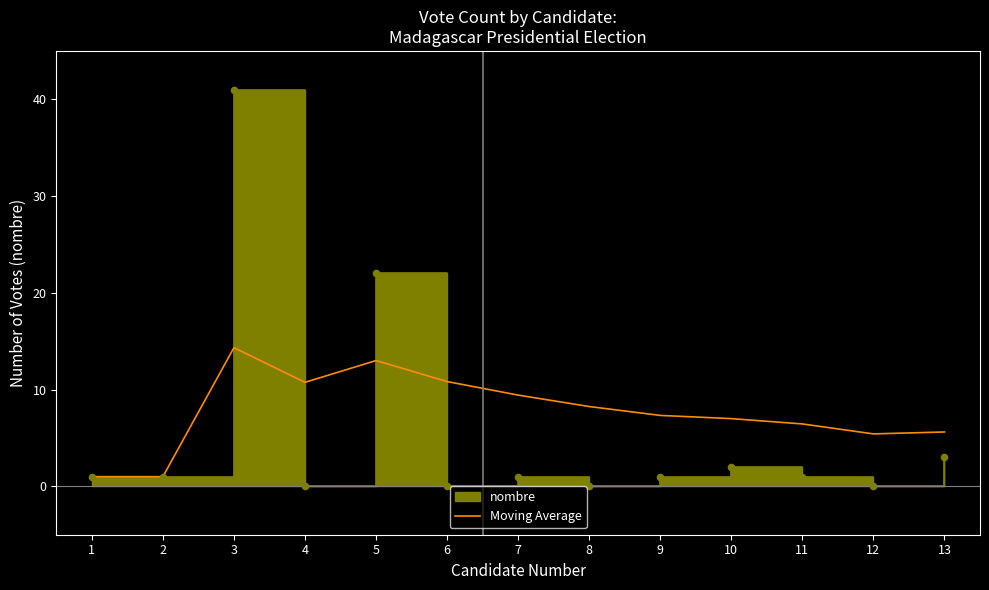

What is the change in value from 11 to 13?

-0.8